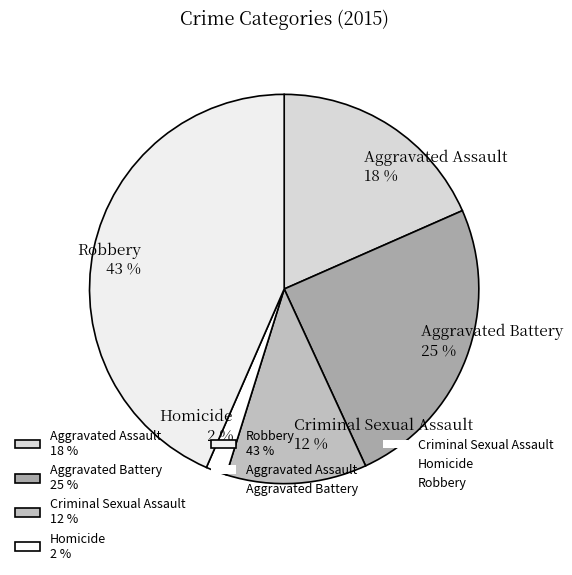

What is the smallest slice in the pie chart?

Homicide